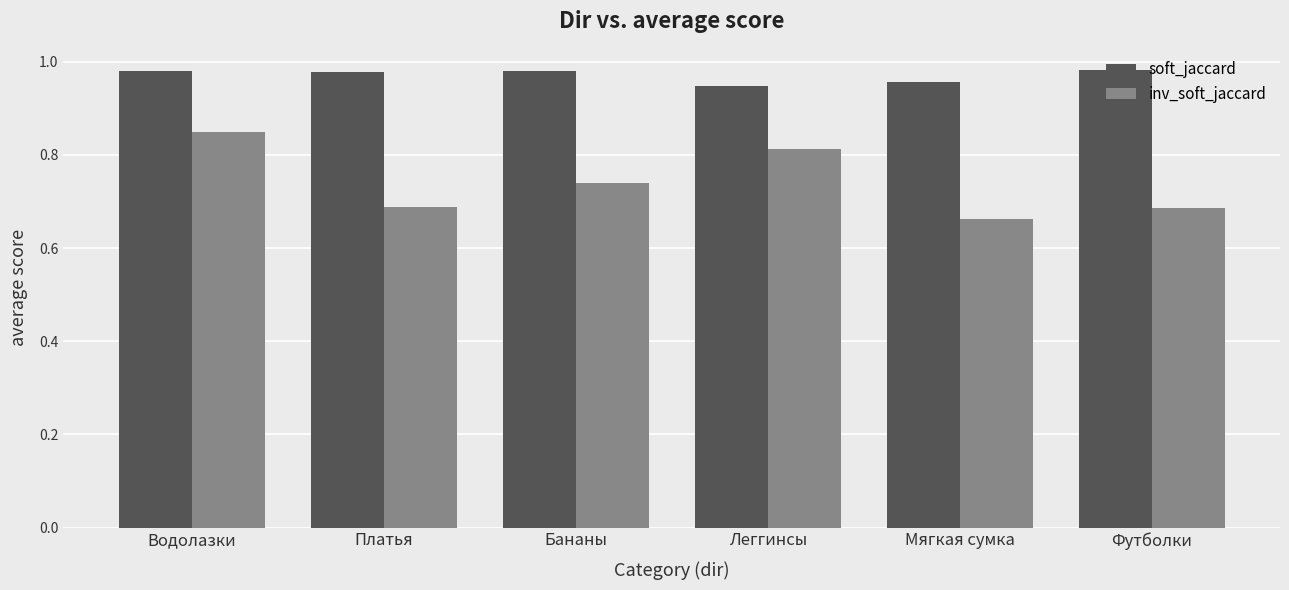

How many distinct data groups are displayed?

2